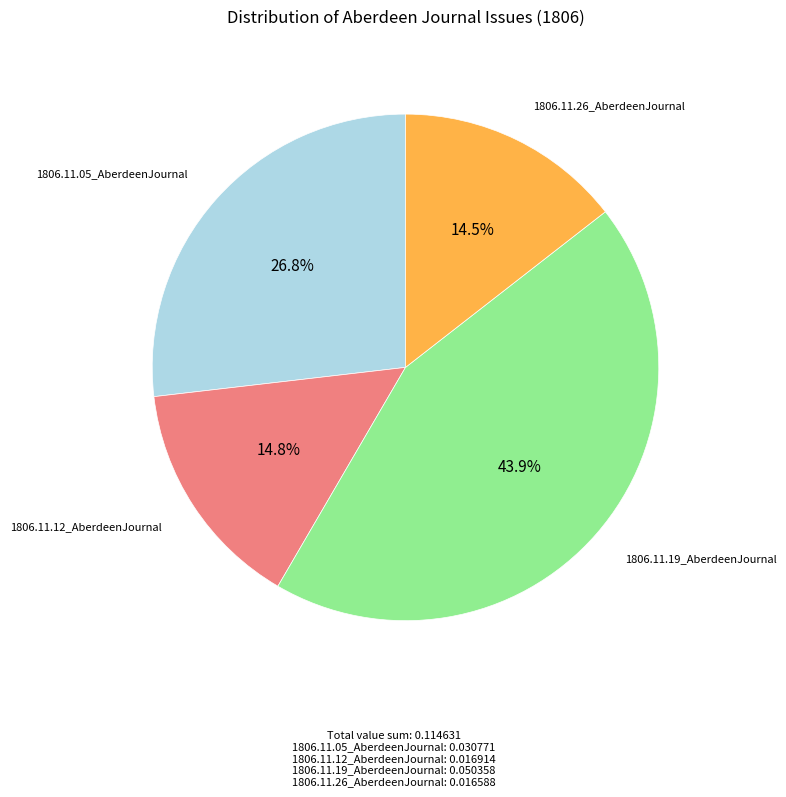

Is there a majority slice in this chart?

No